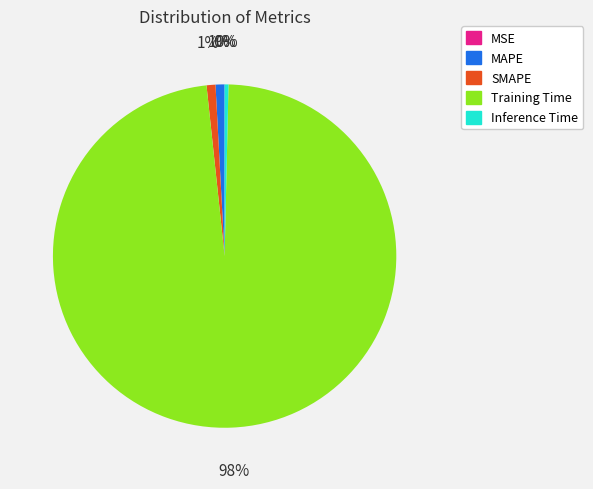

True or false: Inference Time accounts for 0% of the total.

True